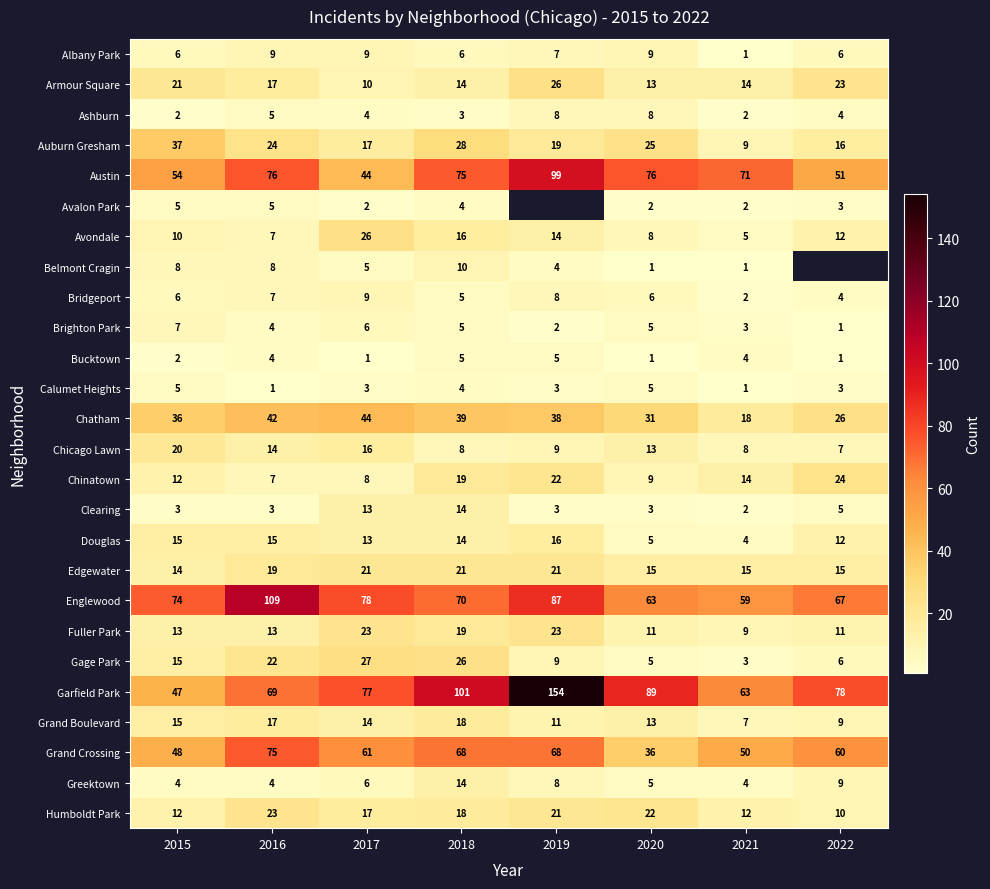

How many values in the Albany Park series are below 7?

4